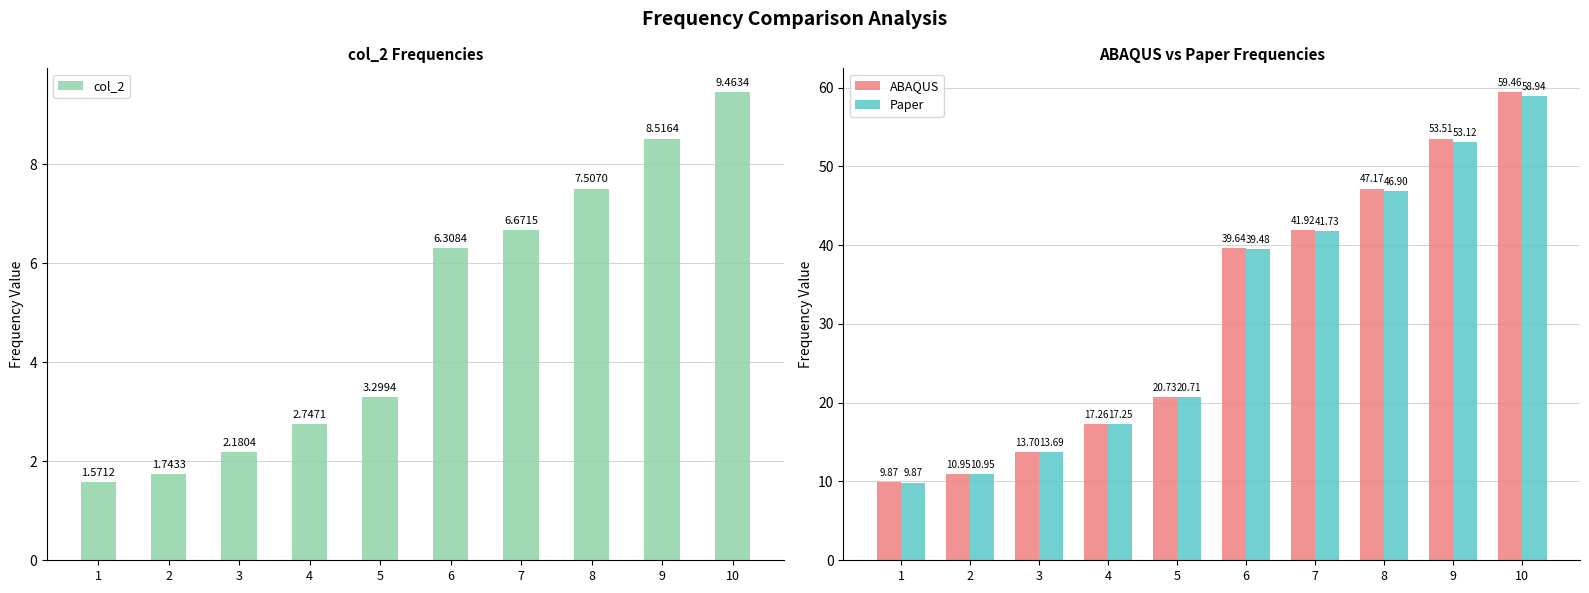

What is the value of the ABAQUS bar at the 3rd from the left?

13.7